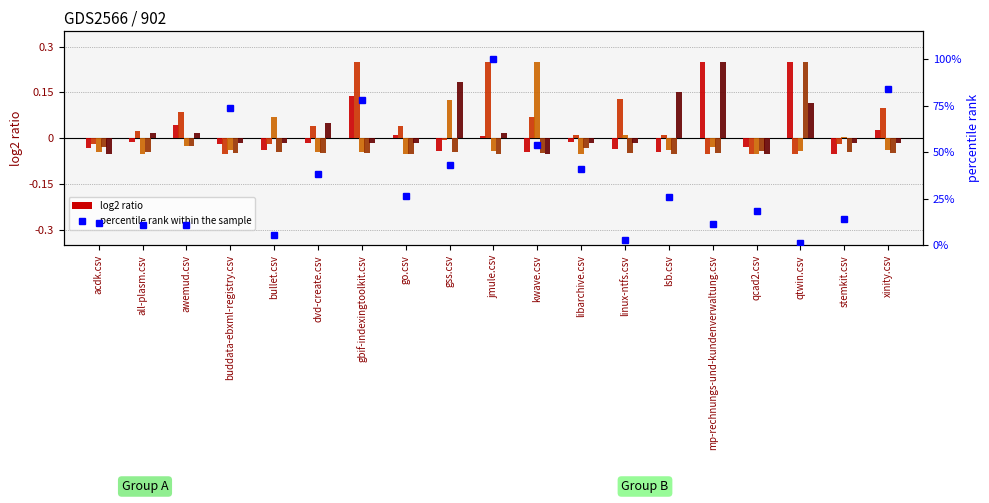

Which label corresponds to the largest value in the chart?

jmule.csv